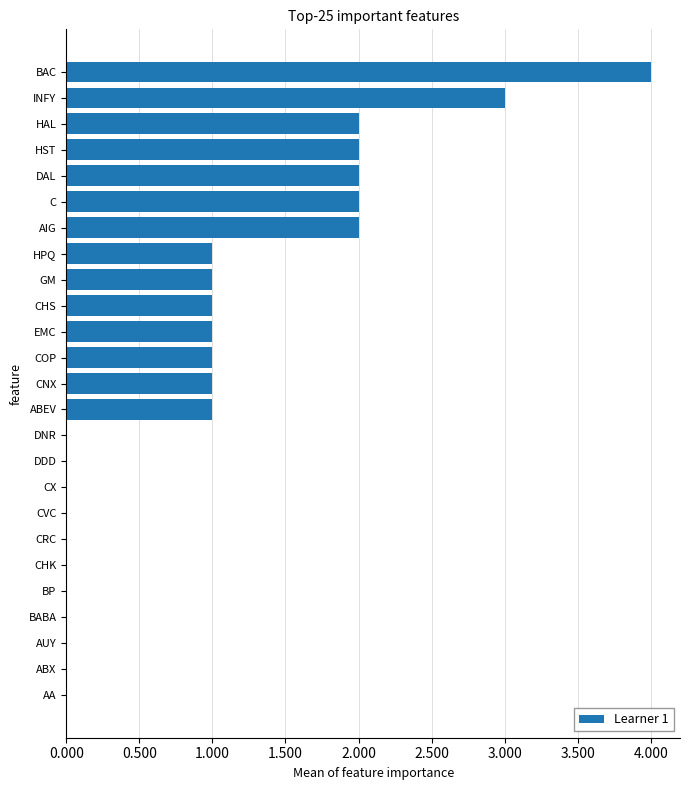

What is the average value?

1